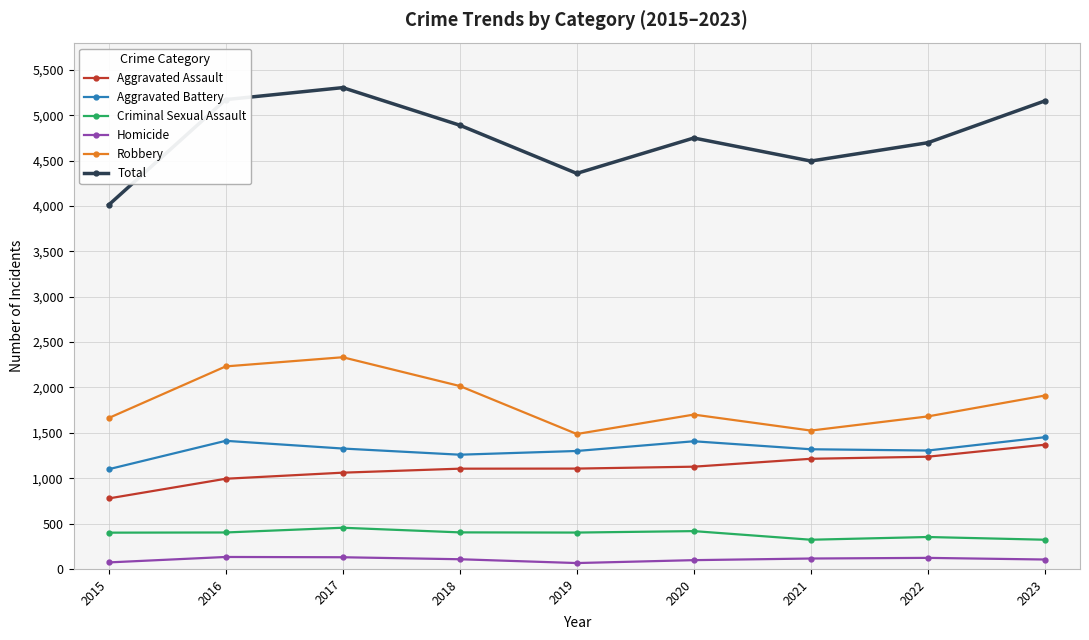

Rank the series at 2016 from highest to lowest value.

Total, Robbery, Aggravated Battery, Aggravated Assault, Criminal Sexual Assault, Homicide